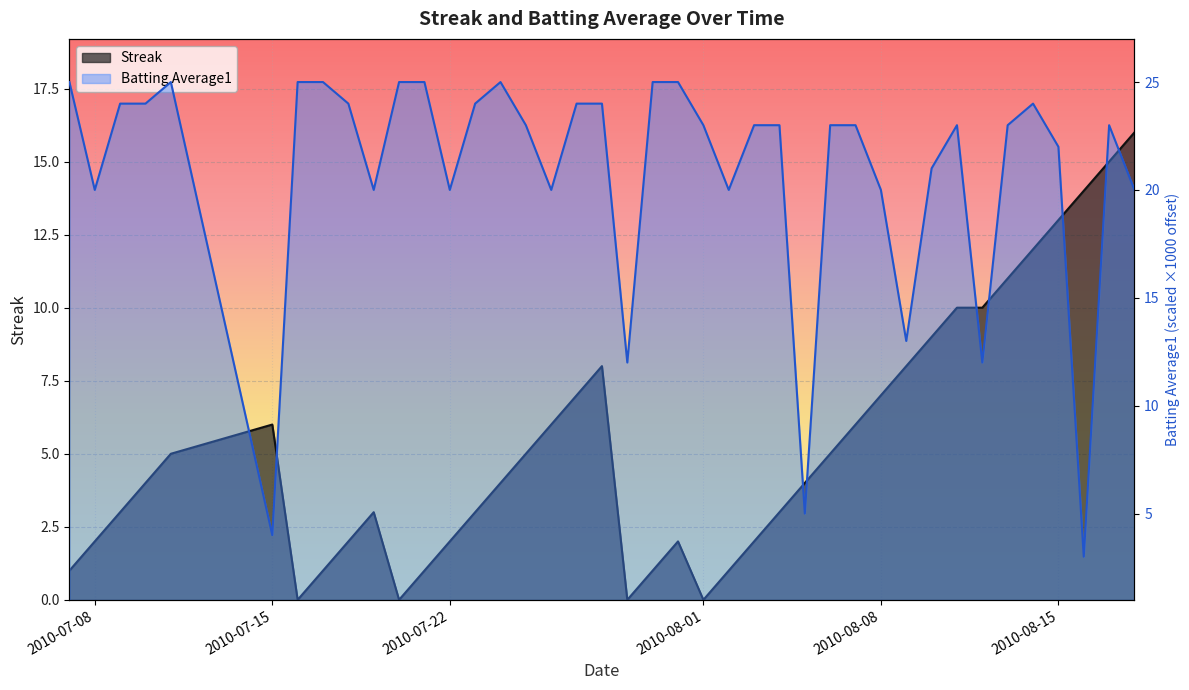

How many series are shown in this chart?

2